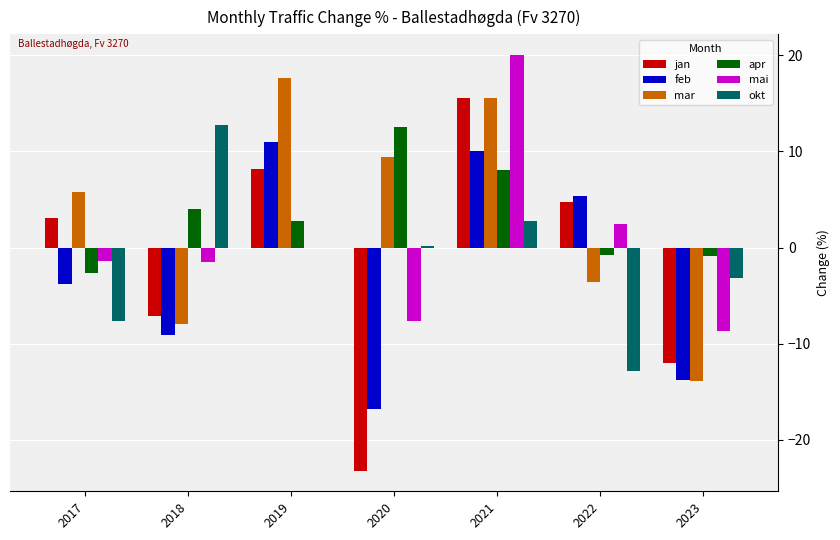

What is the total value across all series at 2018?

-9.0